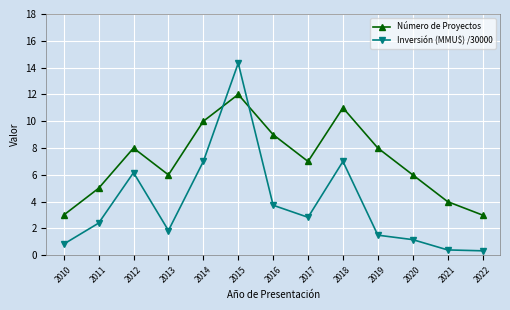

What is the spread (max minus min) of values at 2019?

6.5